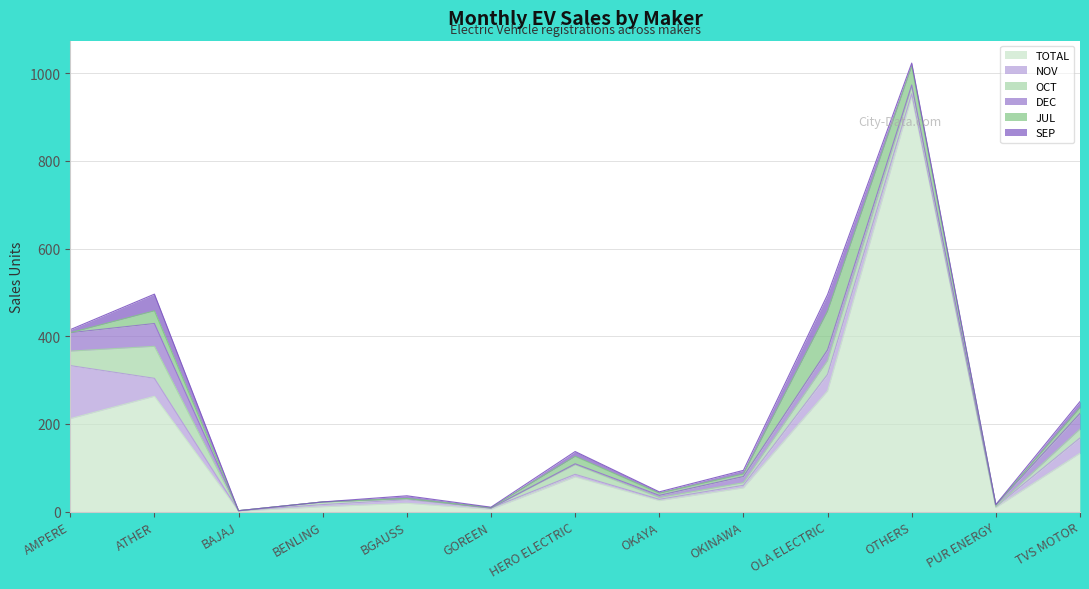

At which category does the chart reach its minimum across all series?

BAJAJ